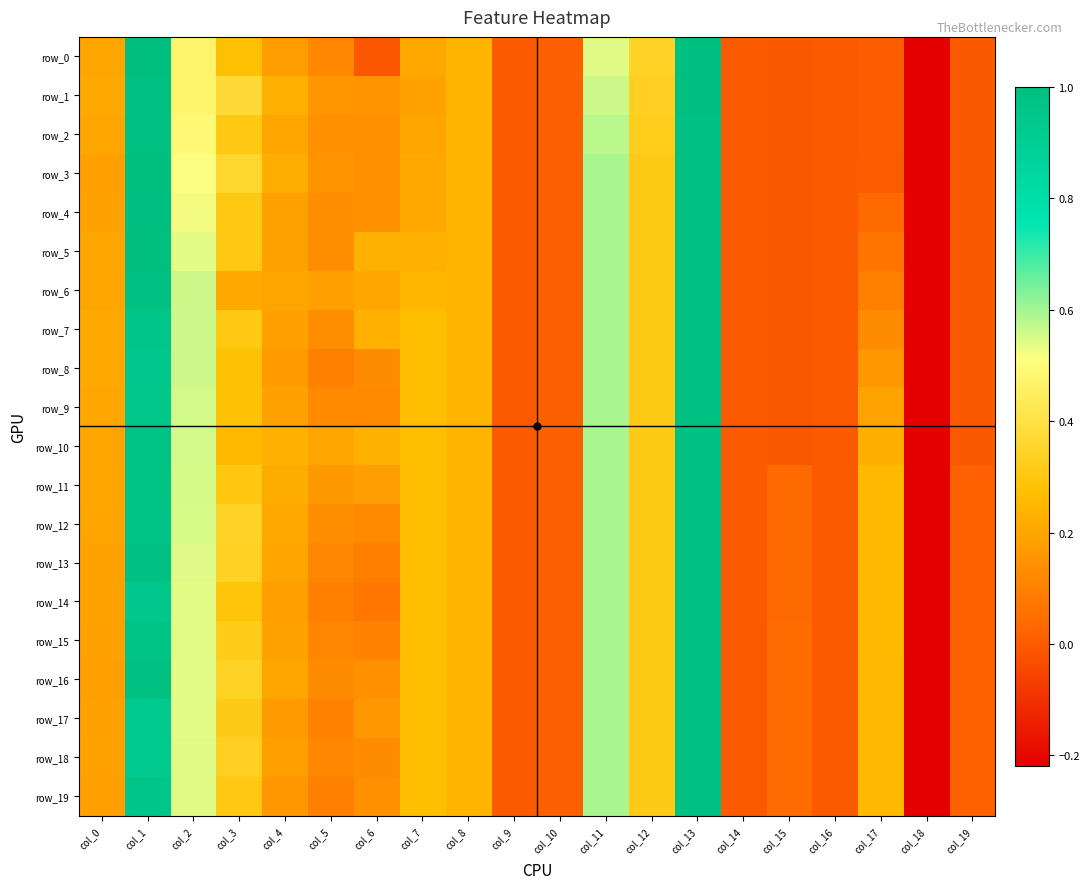

What is the sum of the row_1 values at col_11 and col_4?

0.8